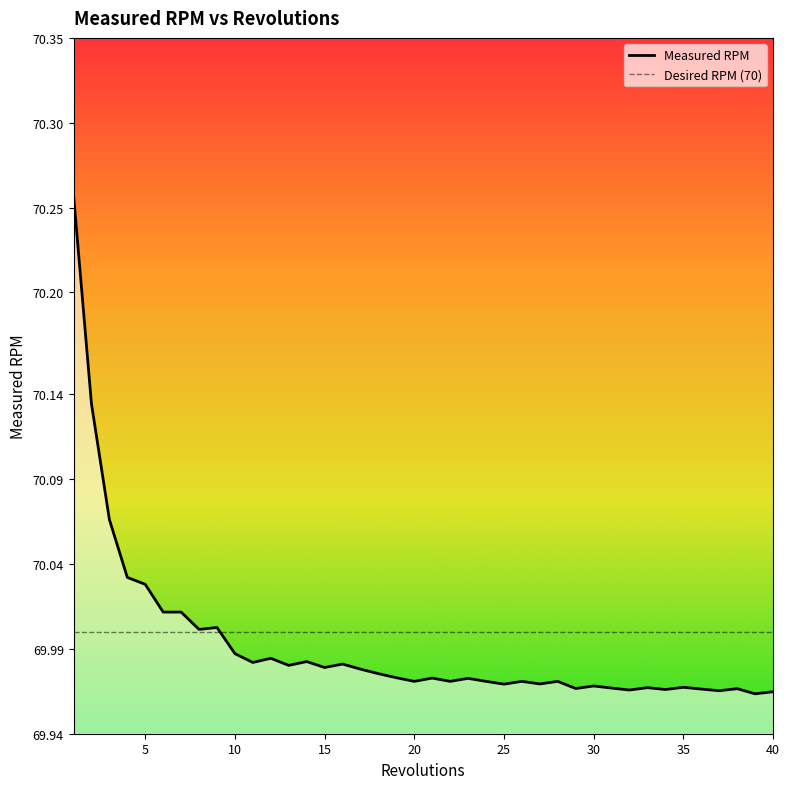

Rank the categories by value from lowest to highest.

39, 40, 37, 32, 34, 36, 38, 29, 31, 33, 35, 30, 25, 27, 20, 24, 26, 22, 28, 23, 21, 19, 18, 17, 15, 13, 16, 11, 14, 12, 10, 8, 9, 6, 7, 5, 4, 3, 2, 1